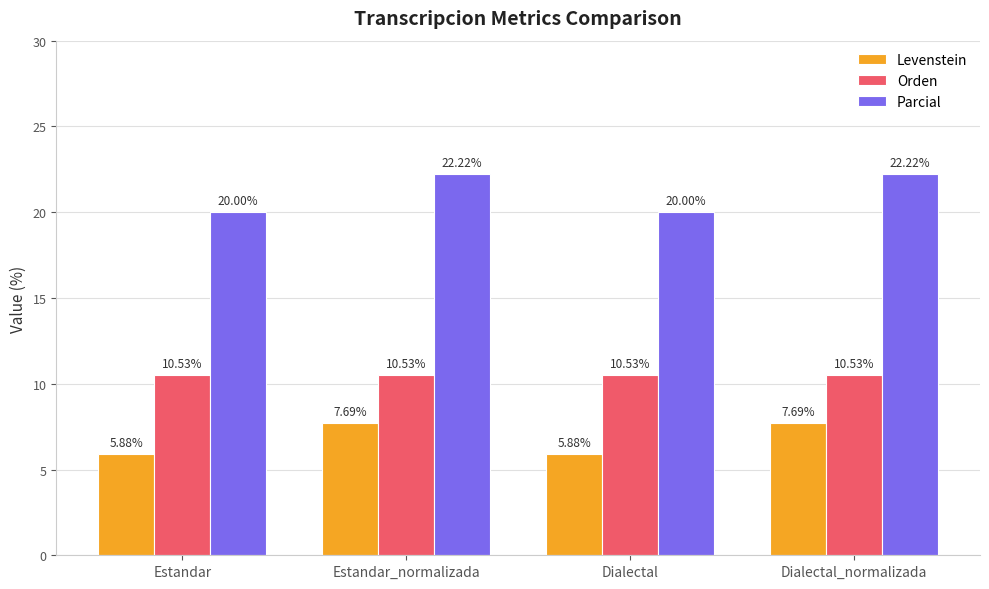

Count the Levenstein values in the range 5 to 7.

2